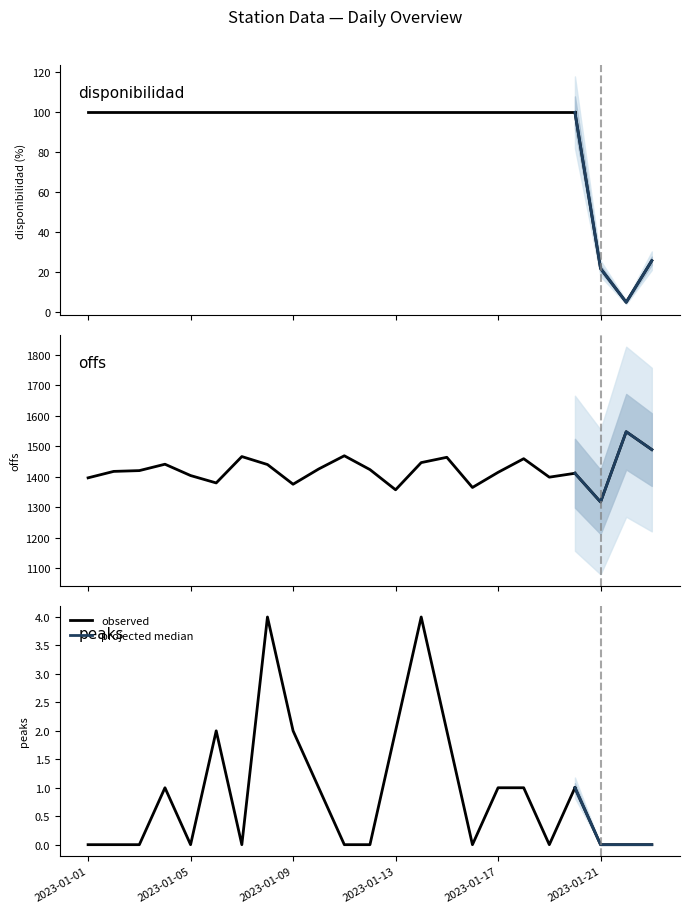

How many data points in peaks are above 0?

11